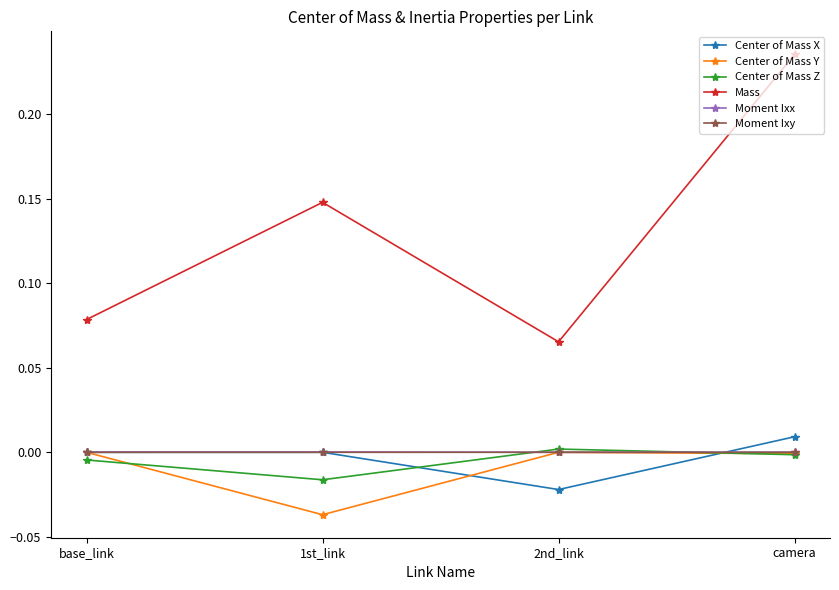

How many data points in Center of Mass Z are above 0?

1